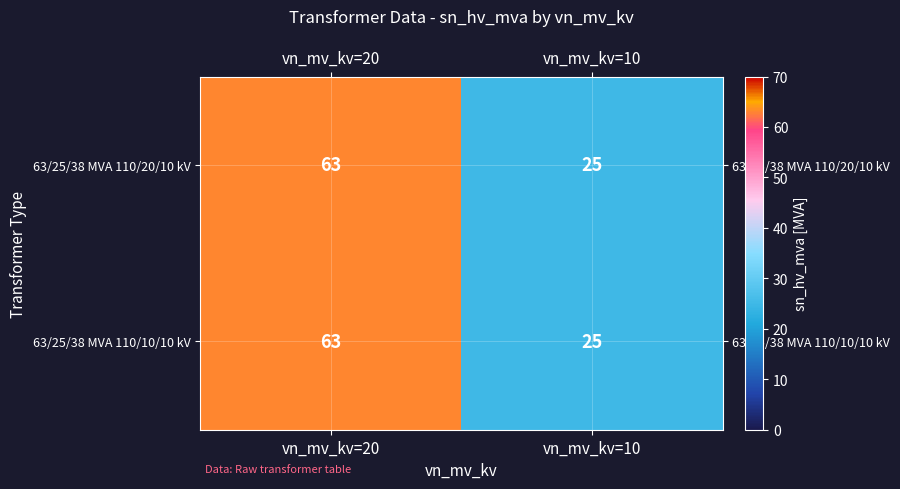

What value does the 63/25/38 MVA 110/10/10 kV series have at vn_mv_kv=20, to the nearest 5?

65